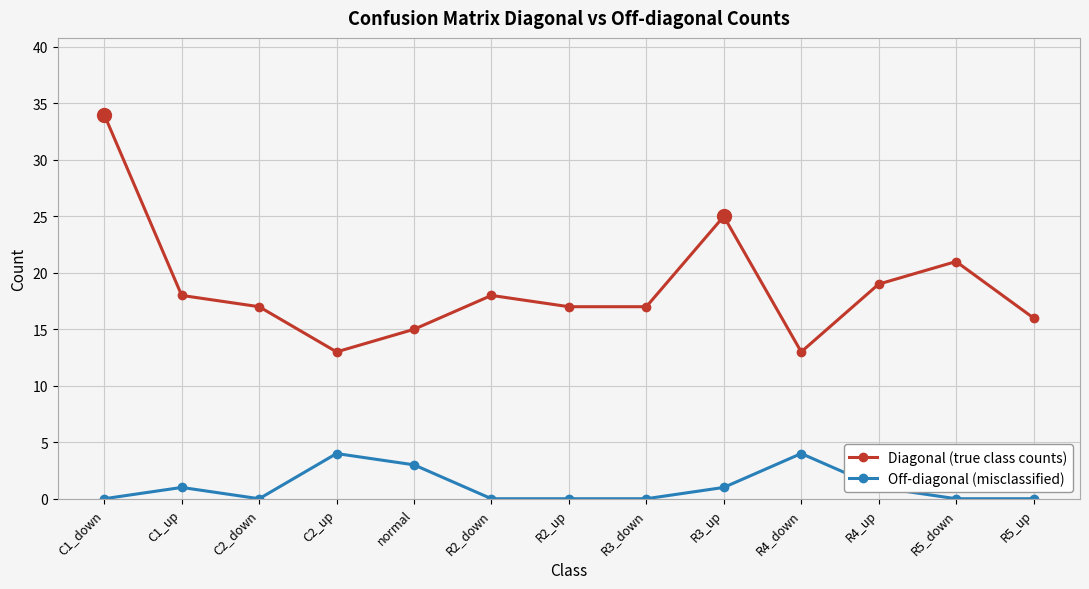

Rank the series at C1_down from lowest to highest value.

Off-diagonal (misclassified), Diagonal (true class counts)